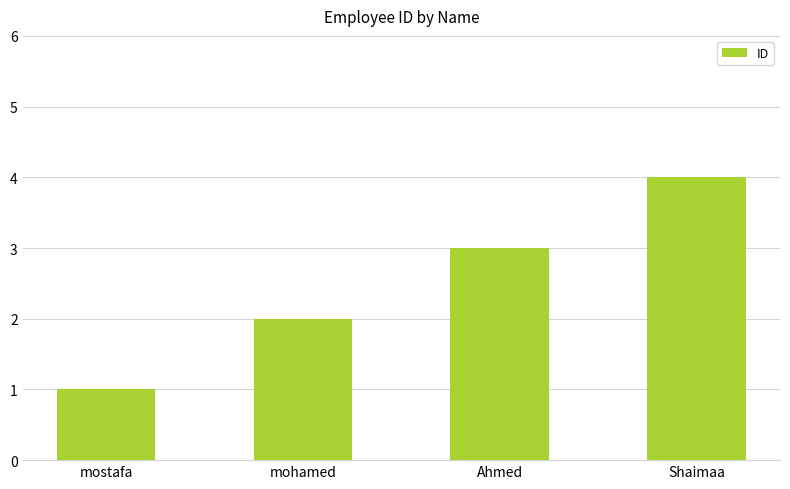

Reading left to right, what are all the values shown in this chart?

1	2	3	4